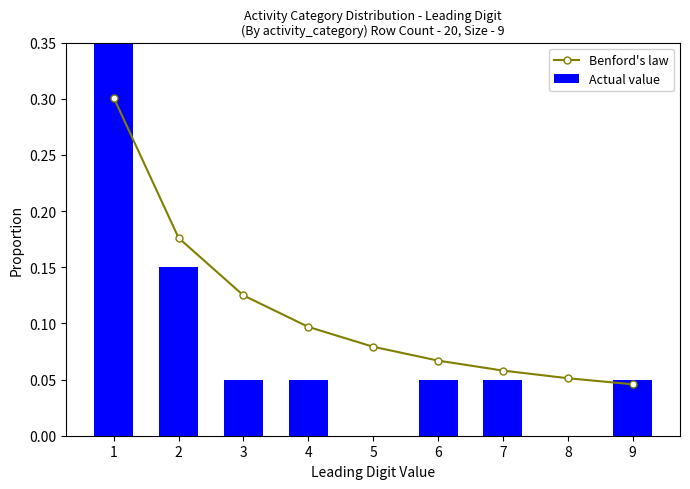

Rank the categories by Actual value value from lowest to highest.

5, 8, 3, 4, 6, 7, 9, 2, 1